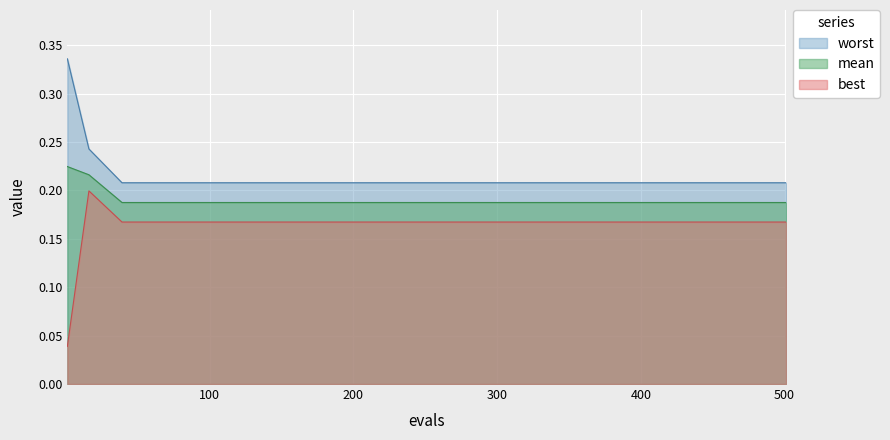

True or false: mean and worst cross at least once.

False